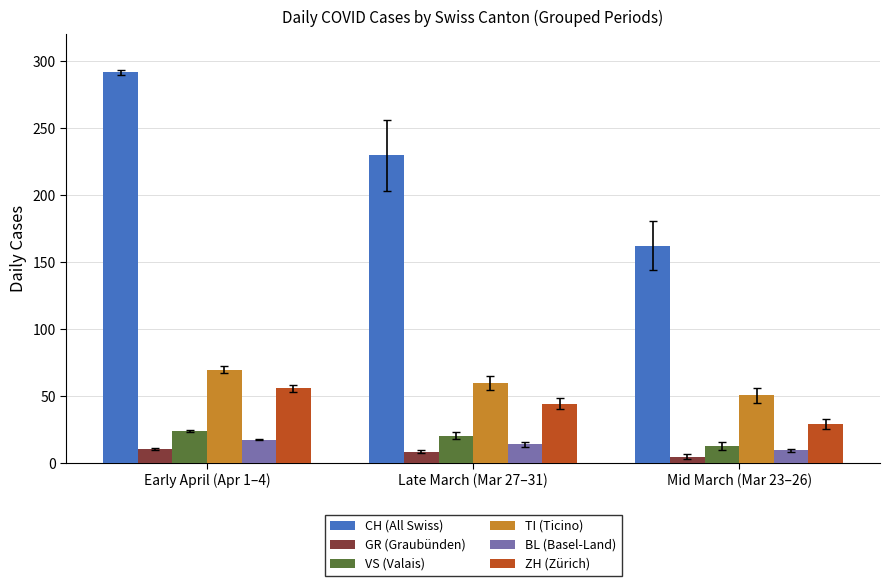

What is the spread (max minus min) of values at Mid March (Mar 23–26)?

157.5